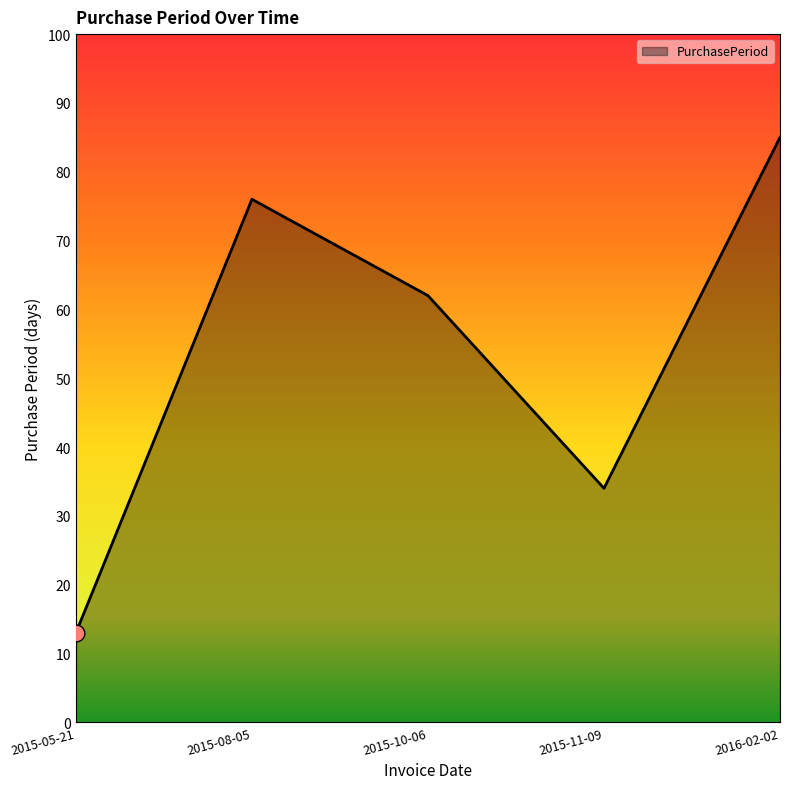

Which category has the highest value across all series?

2016-02-02